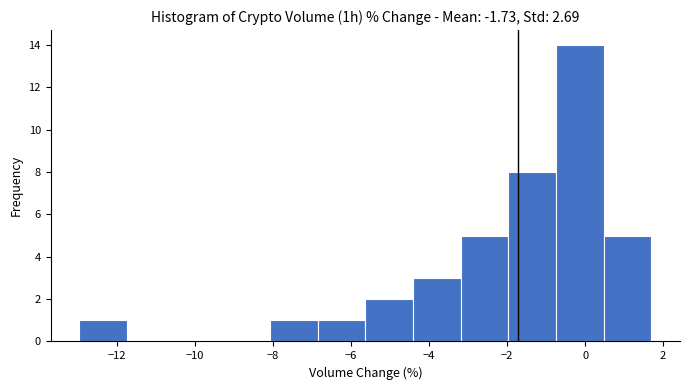

What is the height of the bar covering -0.8 to 0.4 on the x-axis? Neither the bar edges nor the heights are printed on the chart, so give them approximately, as read against the axes.

14